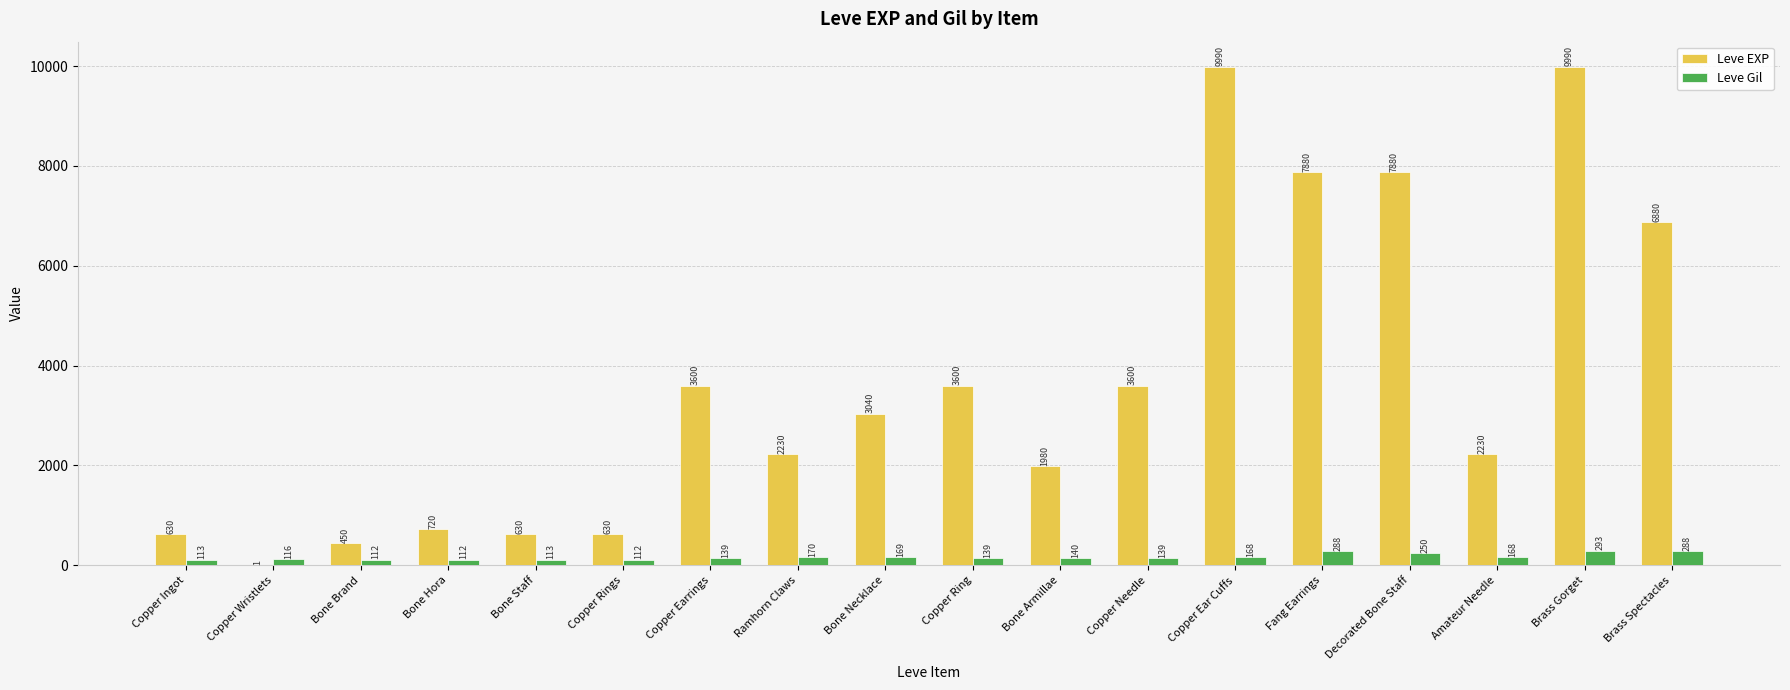

Where does the Leve EXP series first go above 3040?

Copper Earrings